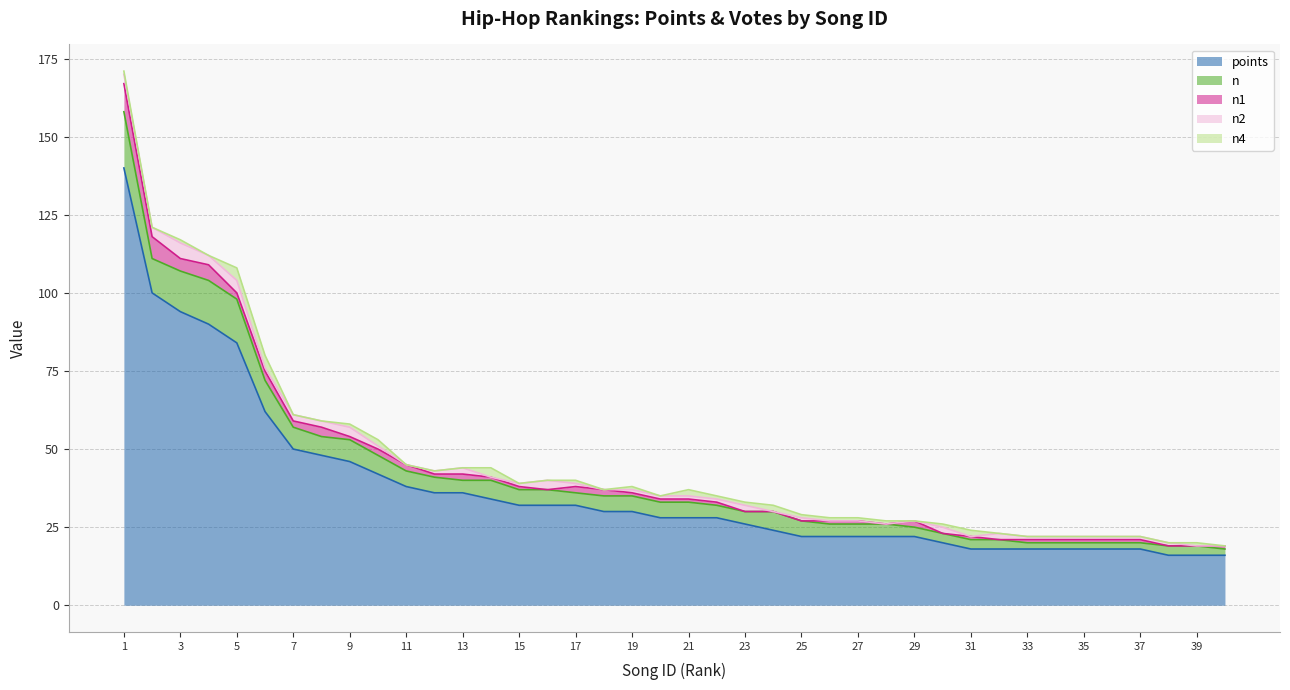

True or false: n2 has a value of 1 at 12.

True